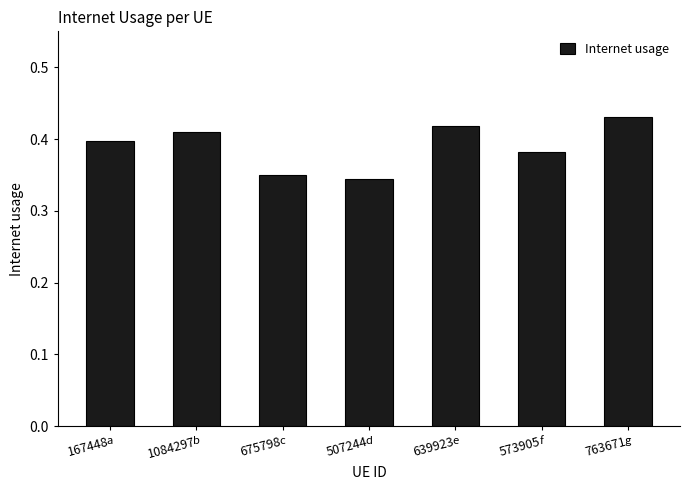

Which label corresponds to the largest value in the chart?

763671